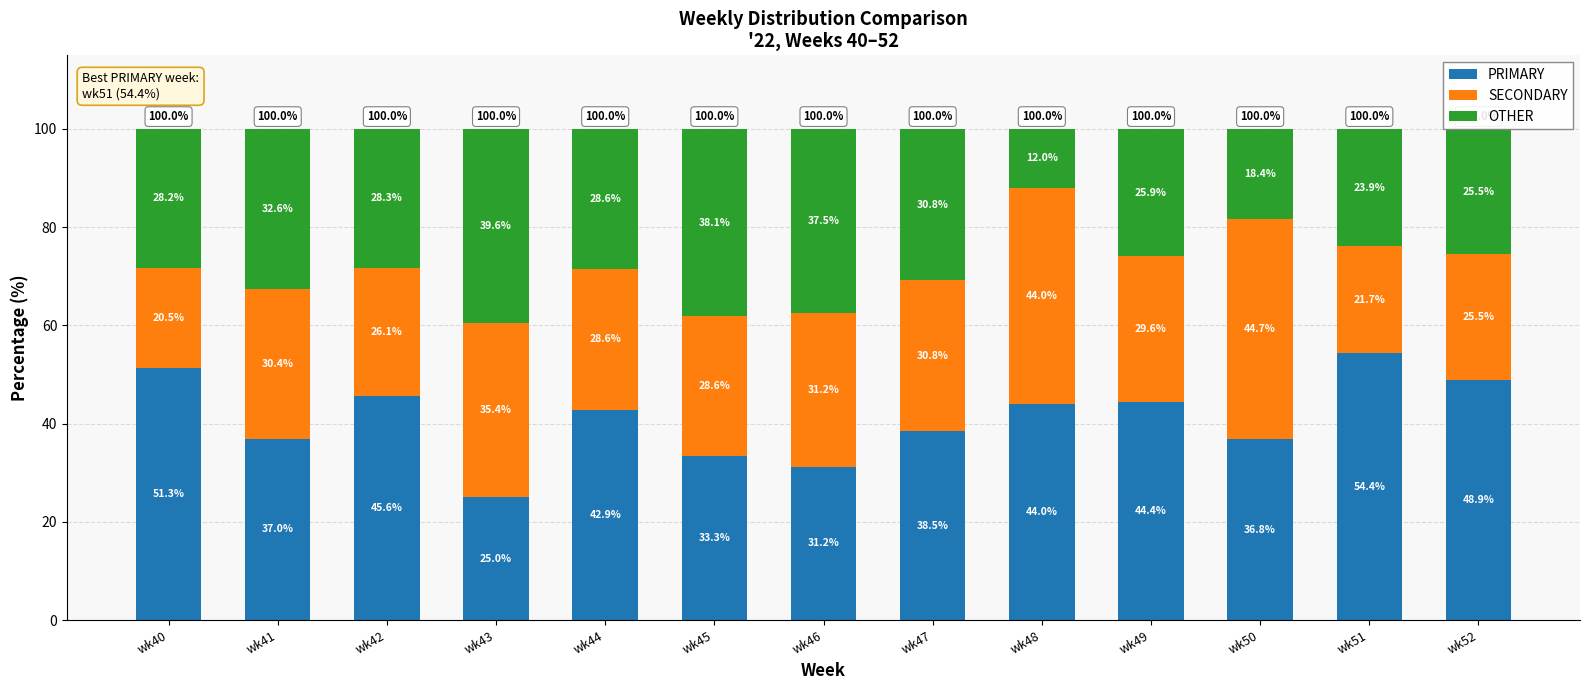

Is it true that PRIMARY equals 42.9 at wk44?

True